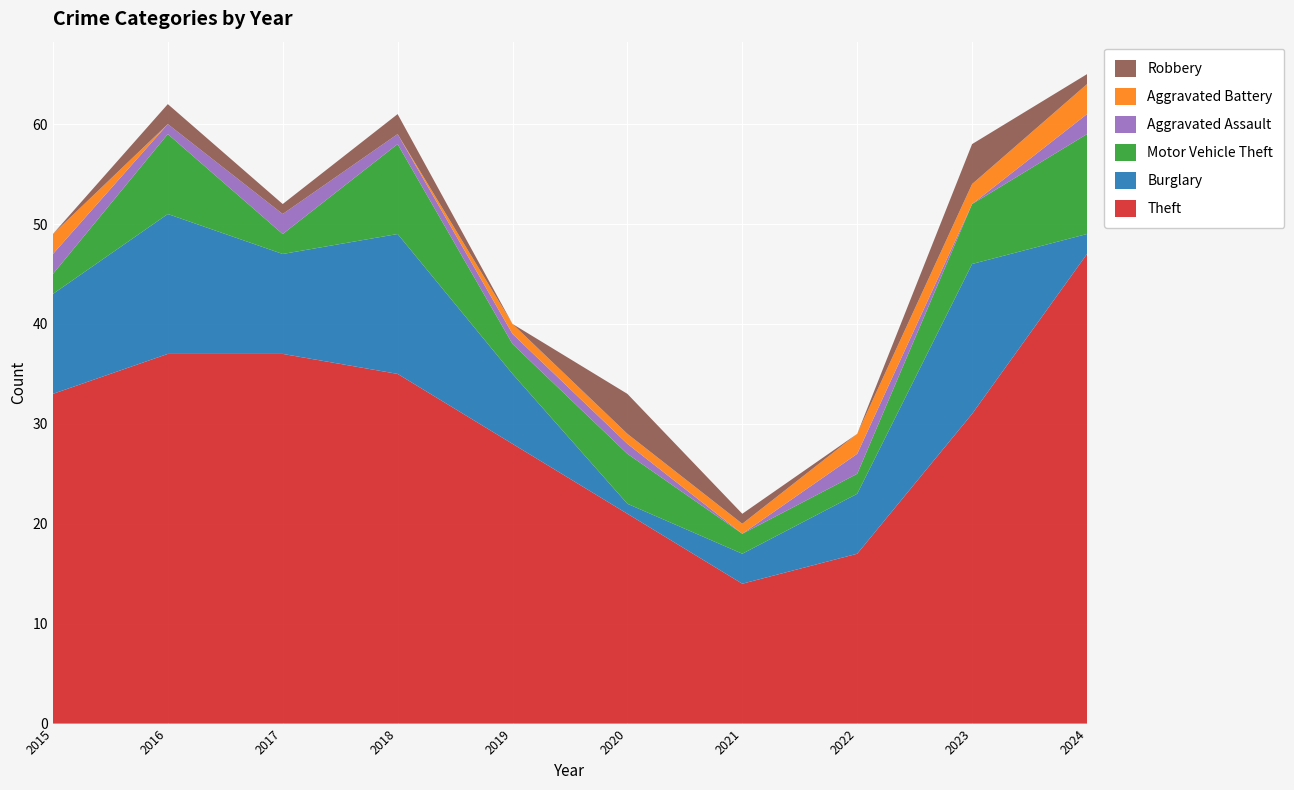

Reading right to left, transcribe all the data shown in this chart.

Theft: 47	31	17	14	21	28	35	37	37	33
Burglary: 2	15	6	3	1	7	14	10	14	10
Motor Vehicle Theft: 10	6	2	2	5	3	9	2	8	2
Aggravated Assault: 2	0	2	0	1	1	1	2	1	2
Aggravated Battery: 3	2	2	1	1	1	0	0	0	2
Robbery: 1	4	0	1	4	0	2	1	2	0